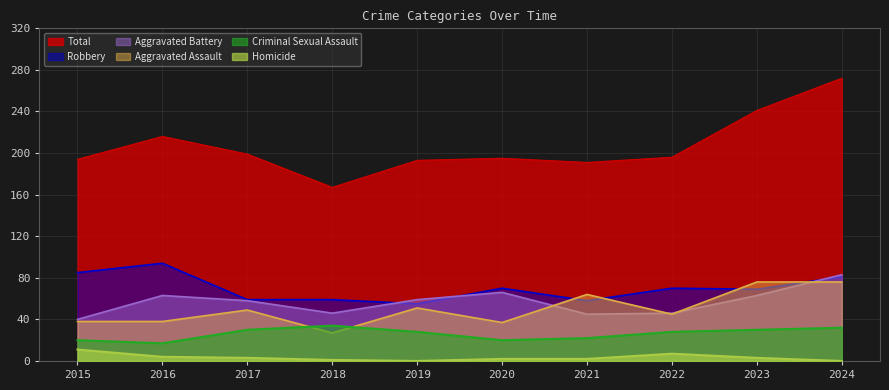

How many interior local peaks does the Aggravated Assault series have?

3